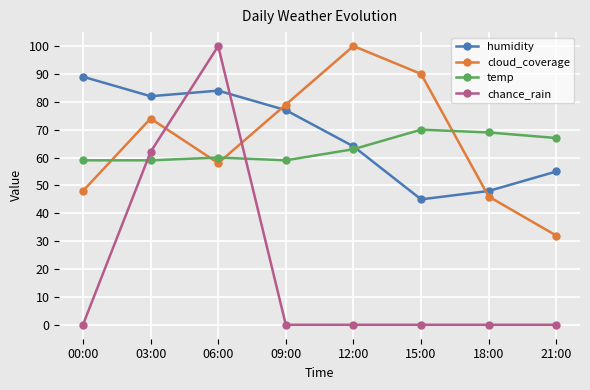

At which label does humidity reach its peak?

00:00